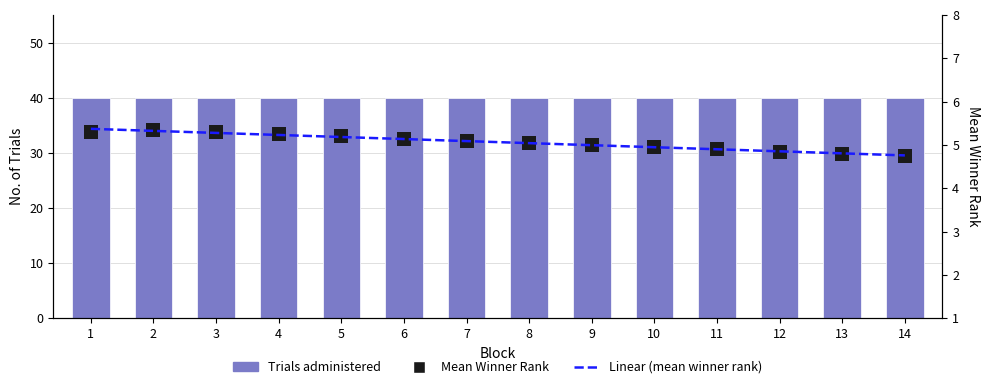

What is the value of the Trials administered bar at the 14th from the left?

40.0